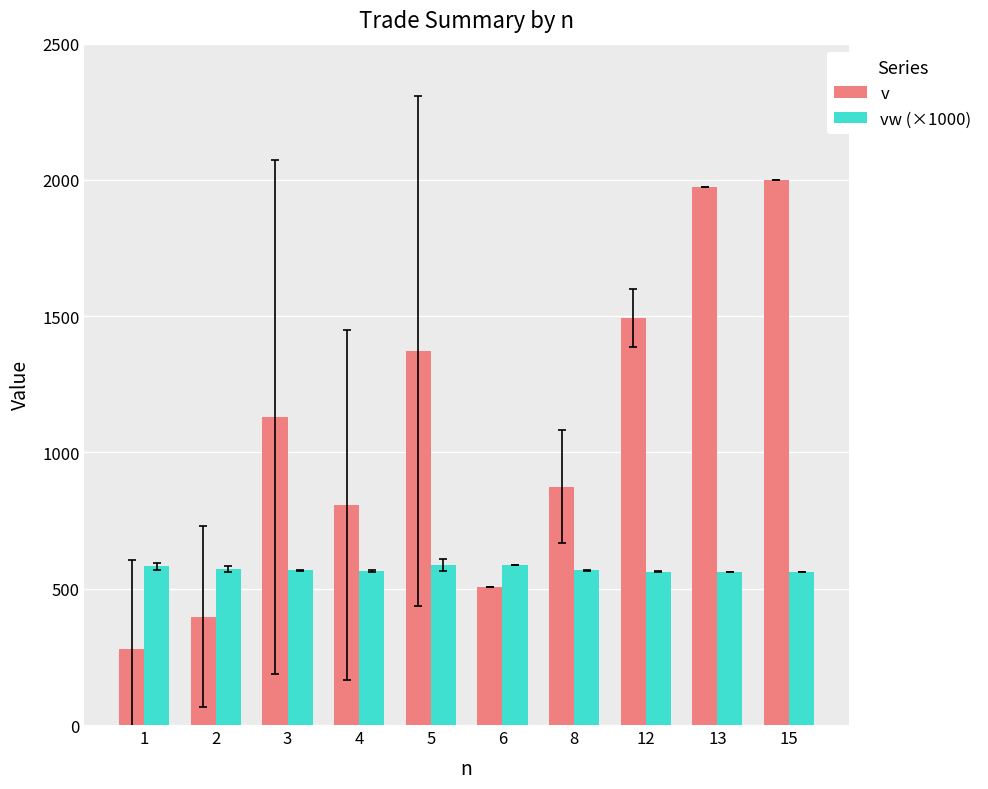

What is the difference between the maximum and second lowest values in the v series?

1601.9